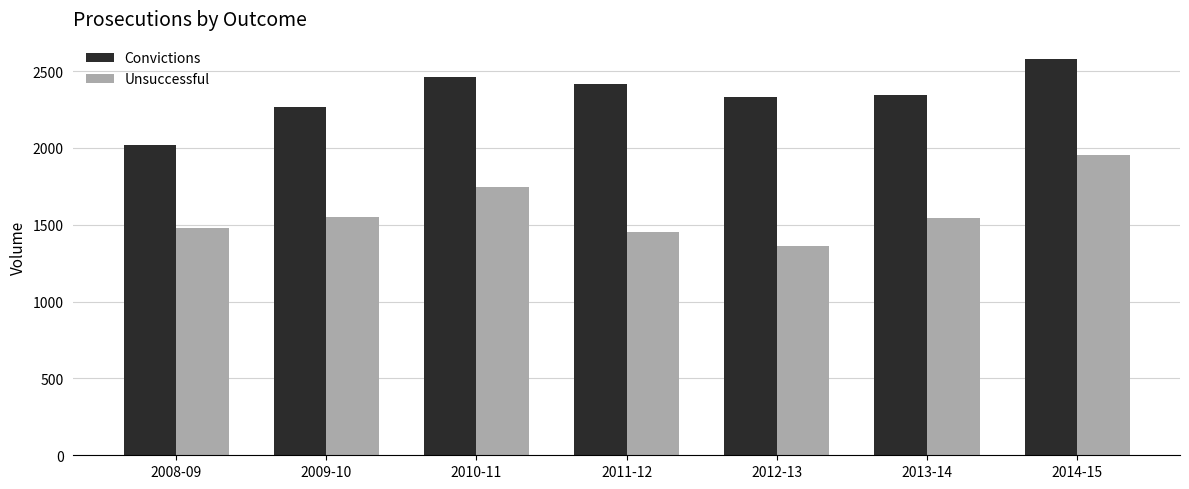

What is the difference between the second highest and minimum values in the Convictions series?

447